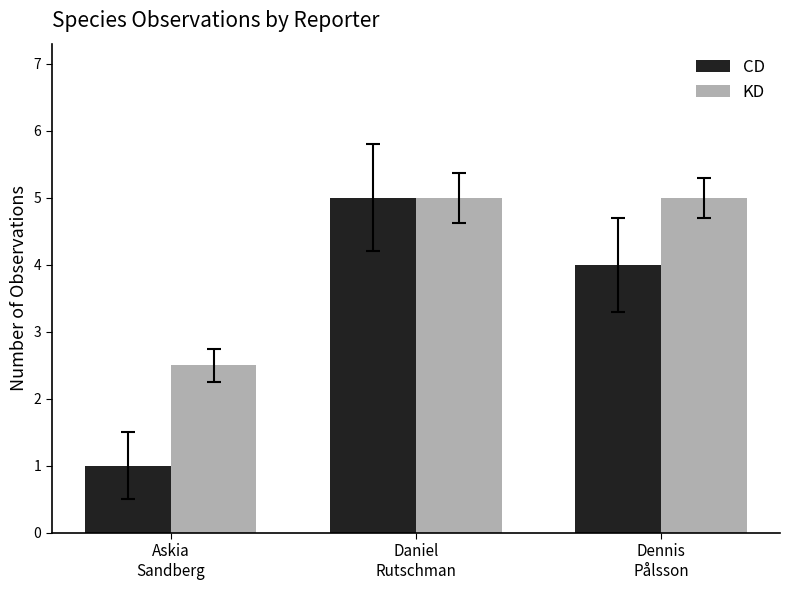

At which label is KD closest to 3?

Askia
Sandberg